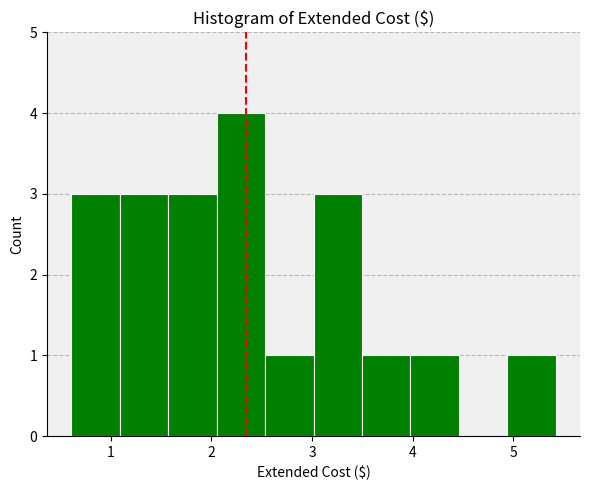

Over which range of the x-axis is the bar tallest?

2.1 to 2.5